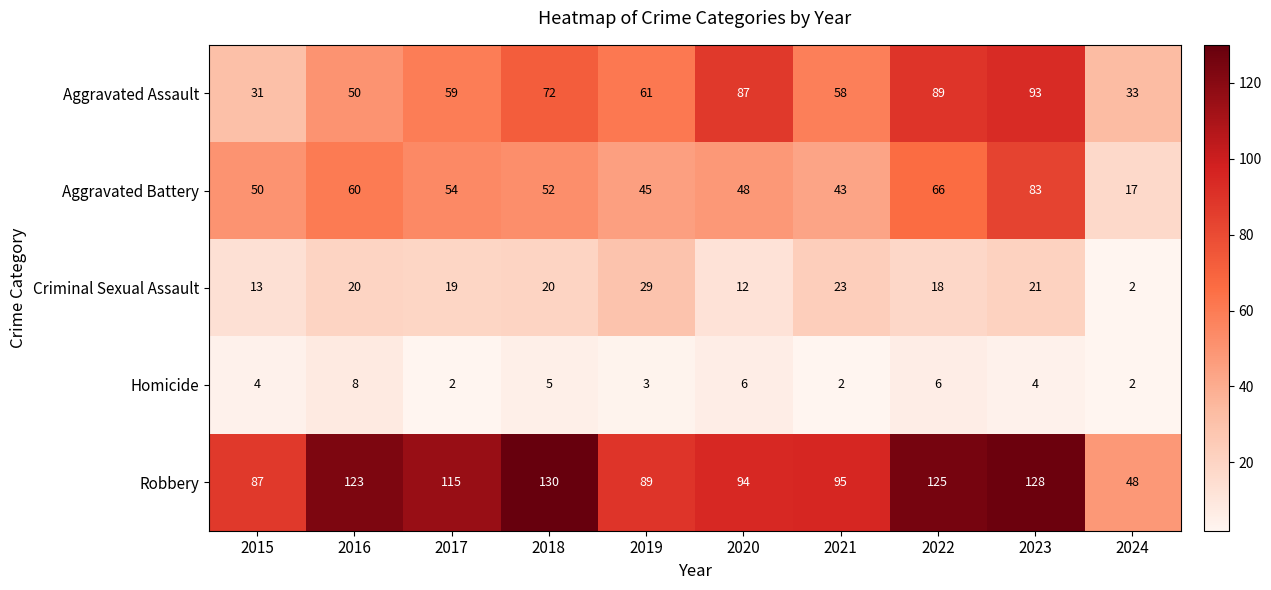

Which category has the lowest value in the Criminal Sexual Assault series?

2024